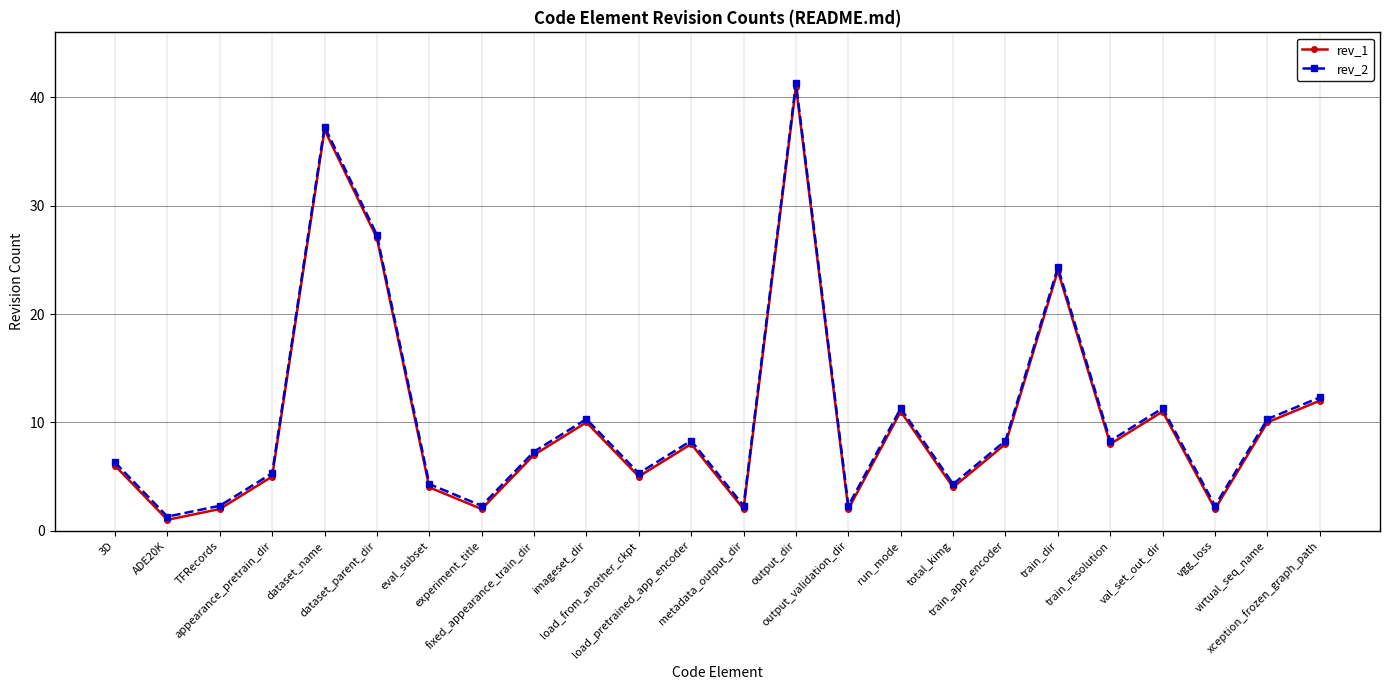

What is the total value across all series at TFRecords?

4.3